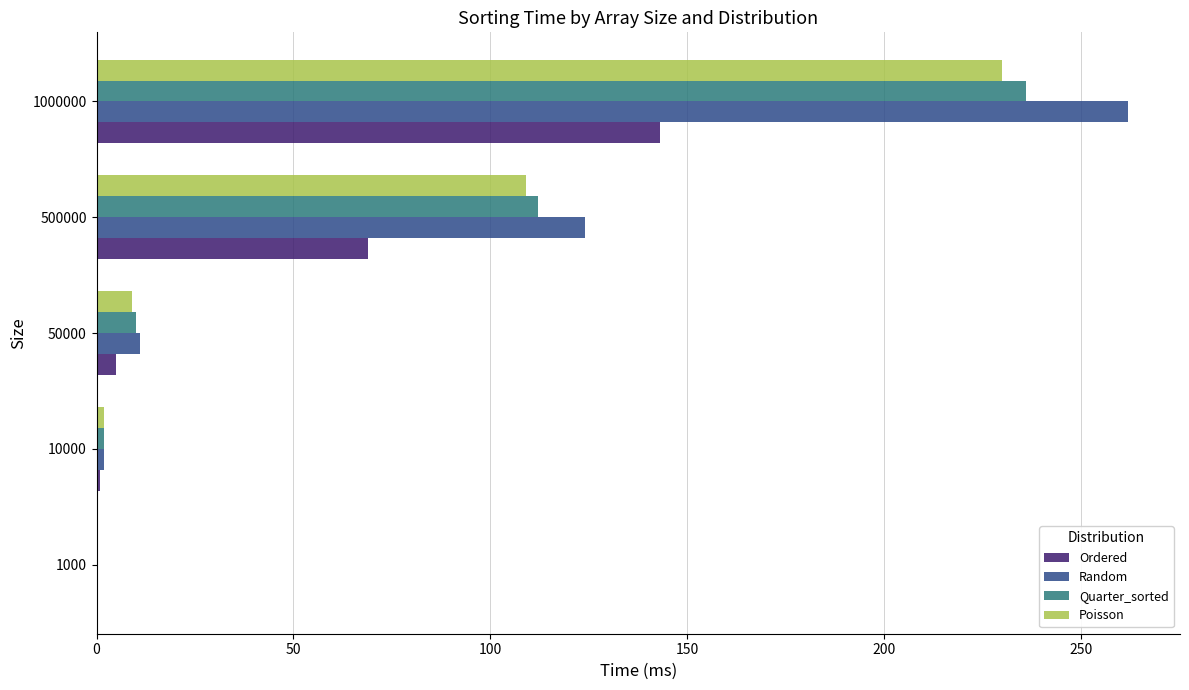

Which series changed the most between 500000 and 1000000?

Random